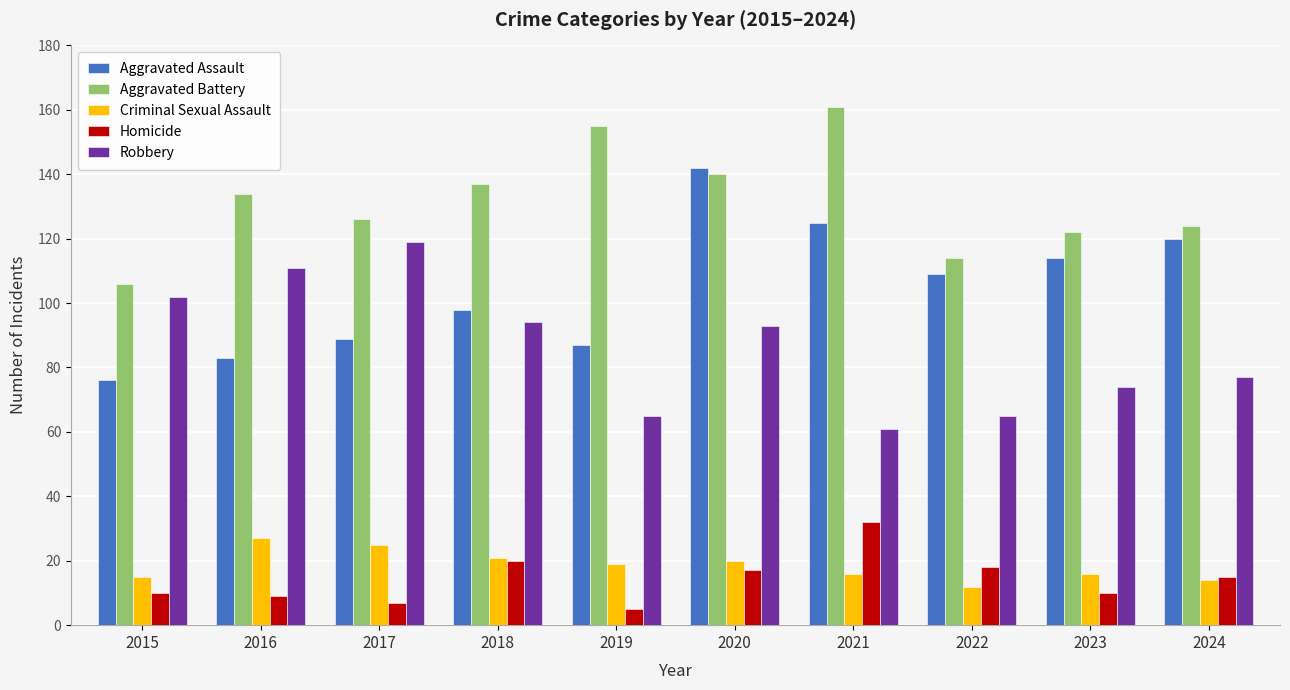

At which label does Robbery first exceed 93?

2015